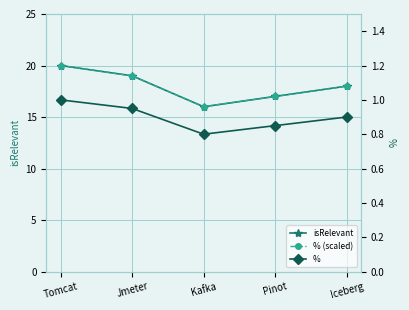

Rank the series by their maximum value, from highest to lowest.

isRelevant, % (scaled), %